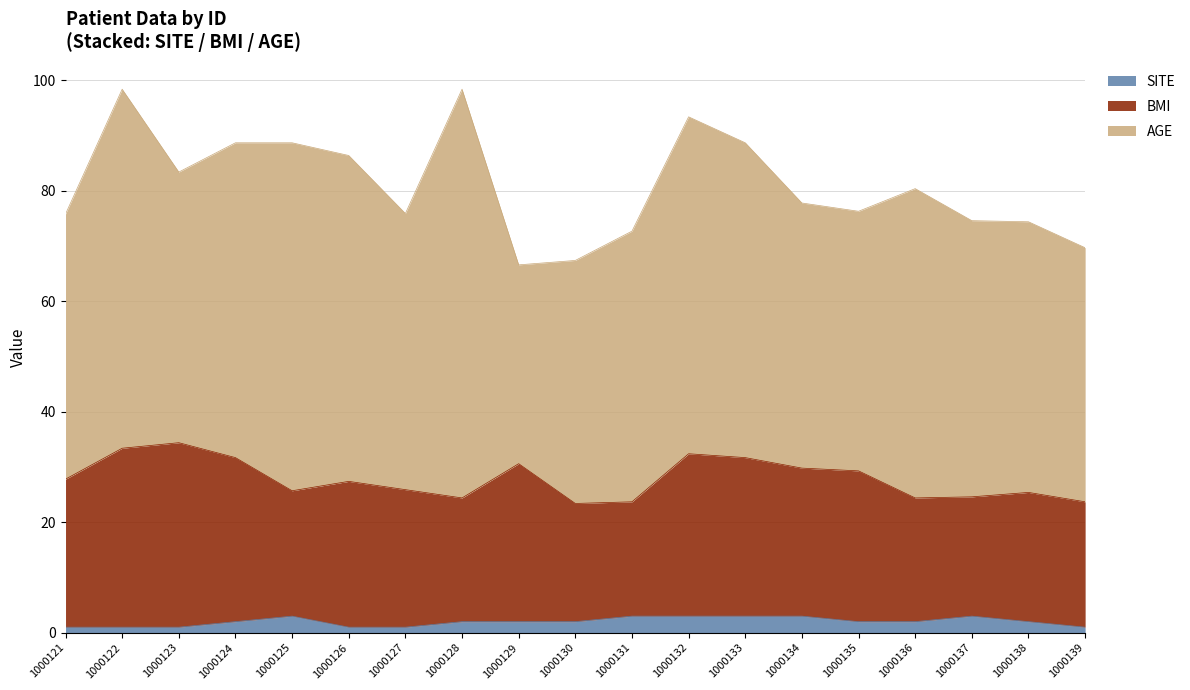

What is the value of the BMI point at the 6th from the left?

26.4